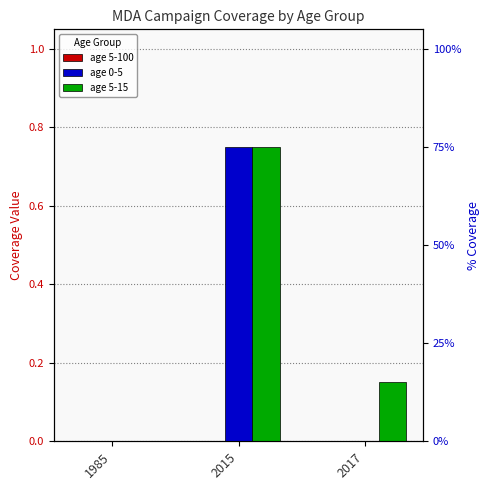

What is the spread (max minus min) of values at 2015?

0.8